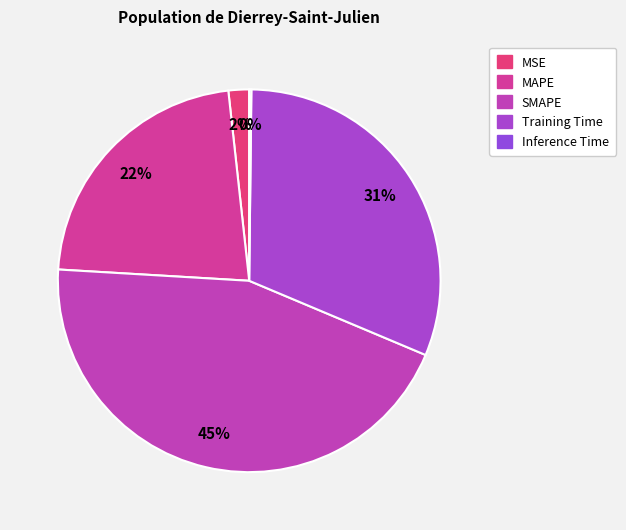

Count the number of slices in the pie.

5